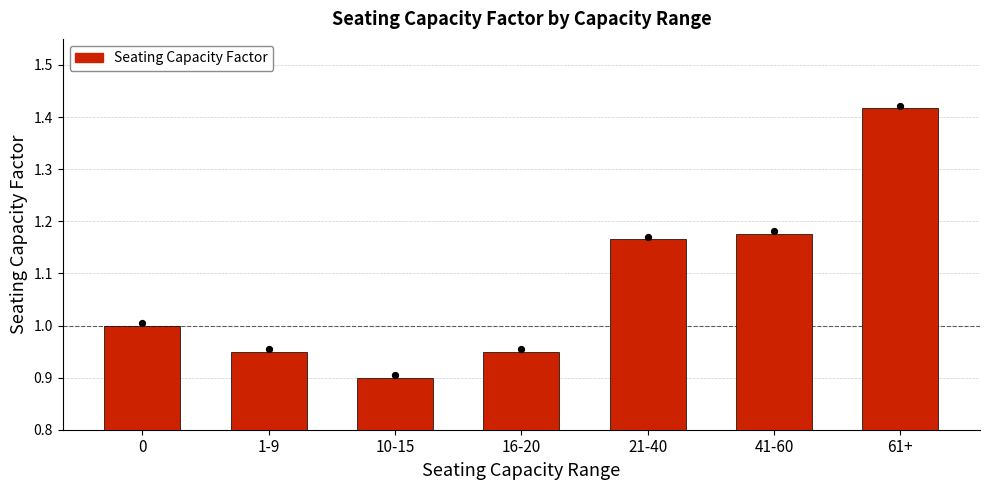

Which has a higher value, 61+ or 10-15?

61+